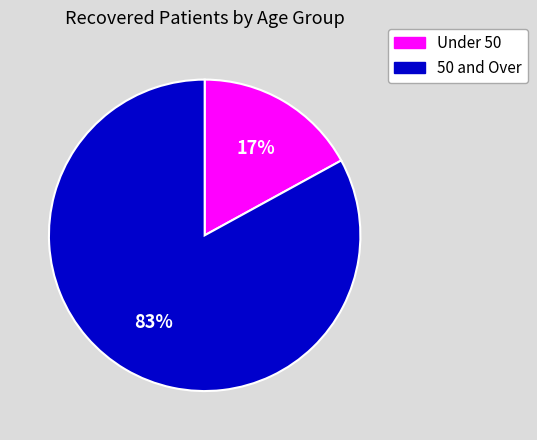

To the nearest percent, what is the average slice percentage?

50%